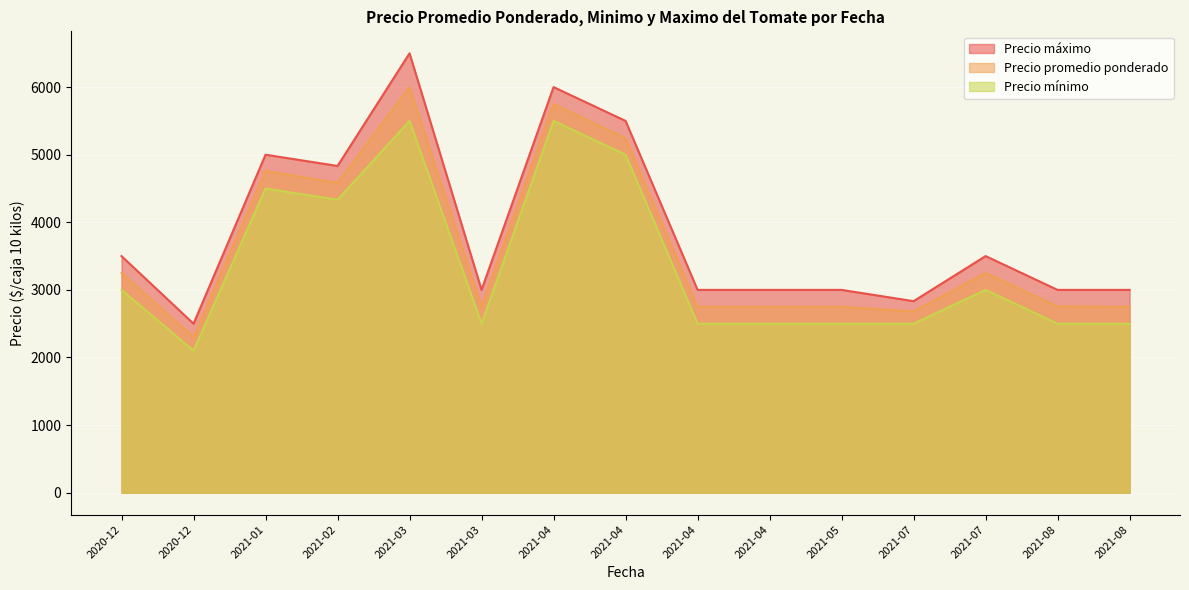

The Precio maximo series shows 4067 at 2021-08-05. True or false?

False